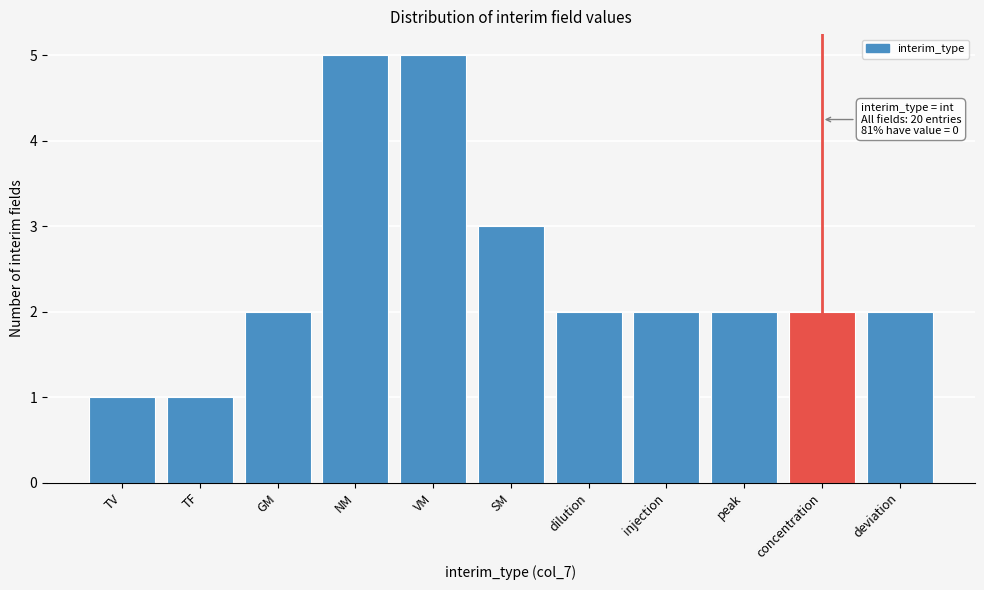

Reading left to right, transcribe all the data shown in this chart.

TV=1	TF=1	GM=2	NM=5	VM=5	SM=3	dilution=2	injection=2	peak=2	concentration=2	deviation=2